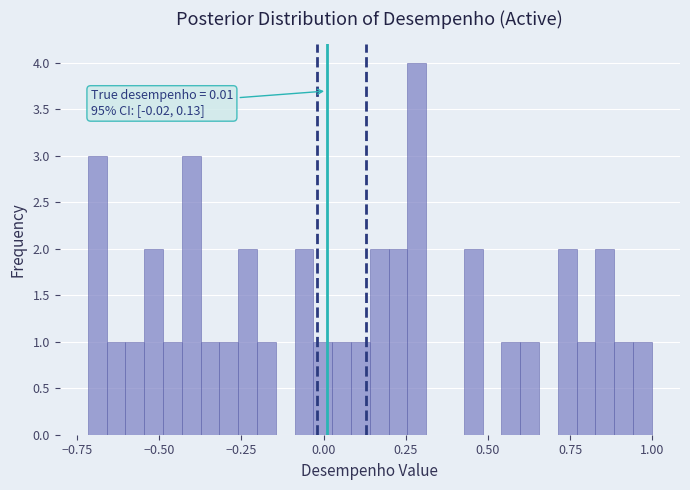

Around what value on the x-axis is the tallest bar? Give the approximate position of its centre, as read against the axis.

0.30